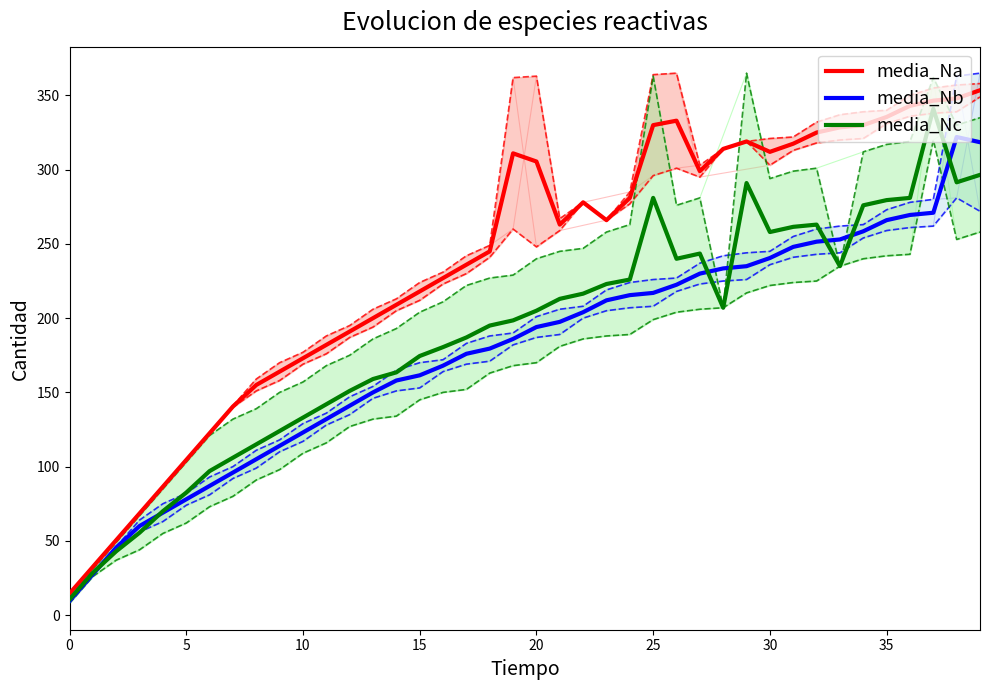

In media_Nc, how many points are lower than both neighbors (excluding endpoints)?

5